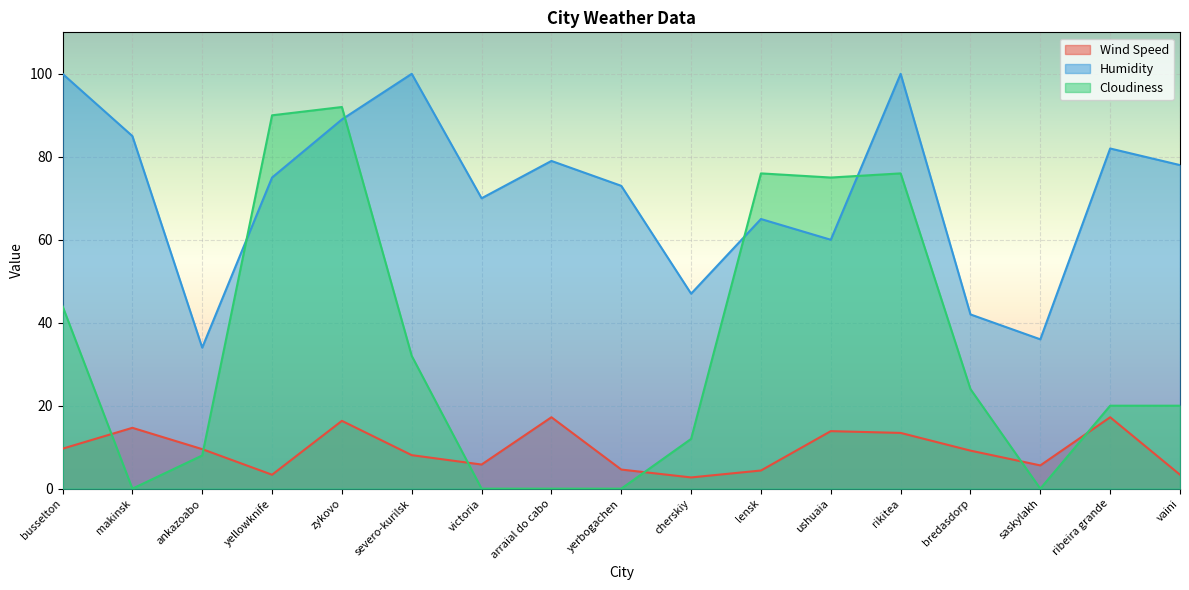

Rank the series by their average value, from highest to lowest.

Humidity, Cloudiness, Wind Speed